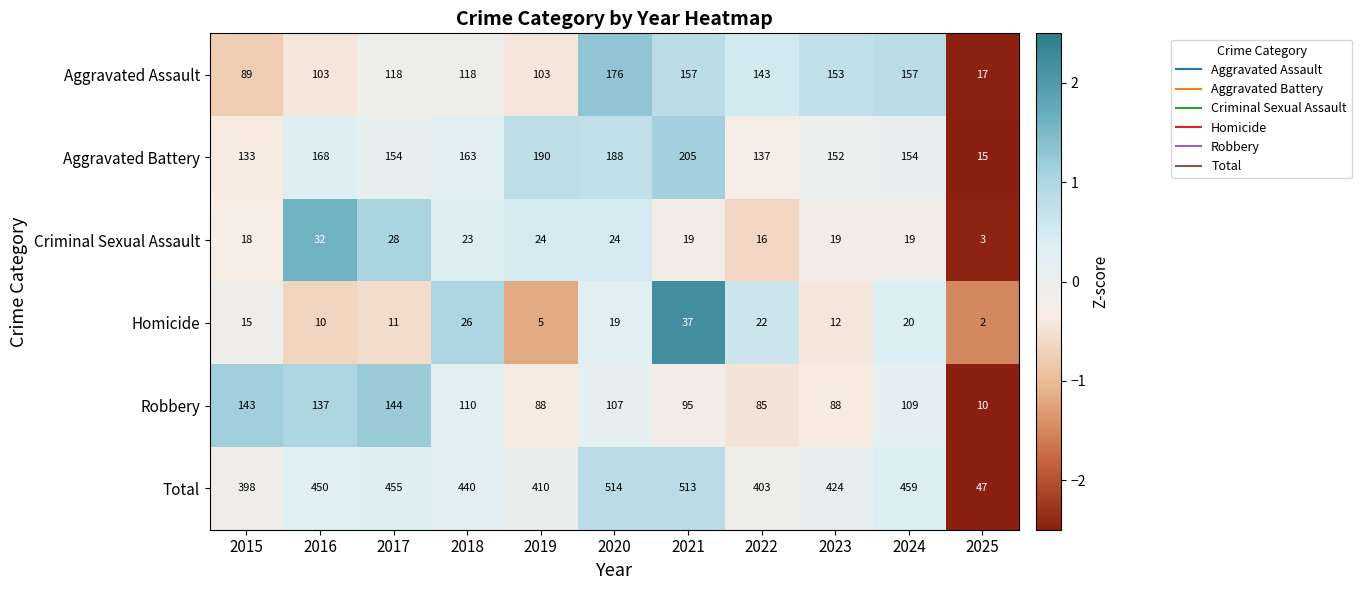

True or false: Criminal Sexual Assault has a value of 3 at 2025.

True